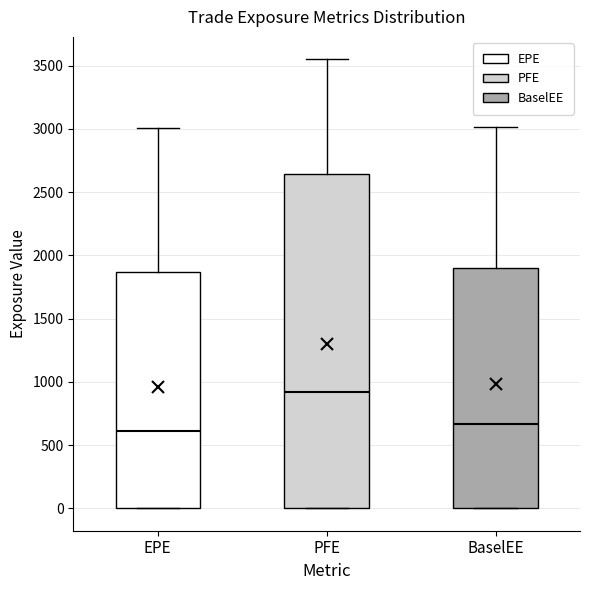

Comparing the boxes themselves (not the whiskers), which one is the tallest?

PFE